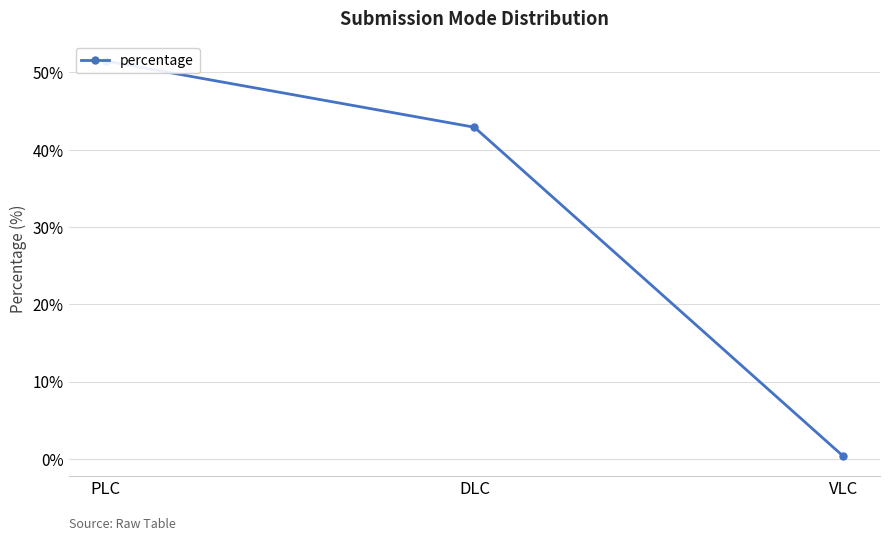

Reading left to right, list all the values displayed in this chart.

PLC=51.5	DLC=42.9	VLC=0.3